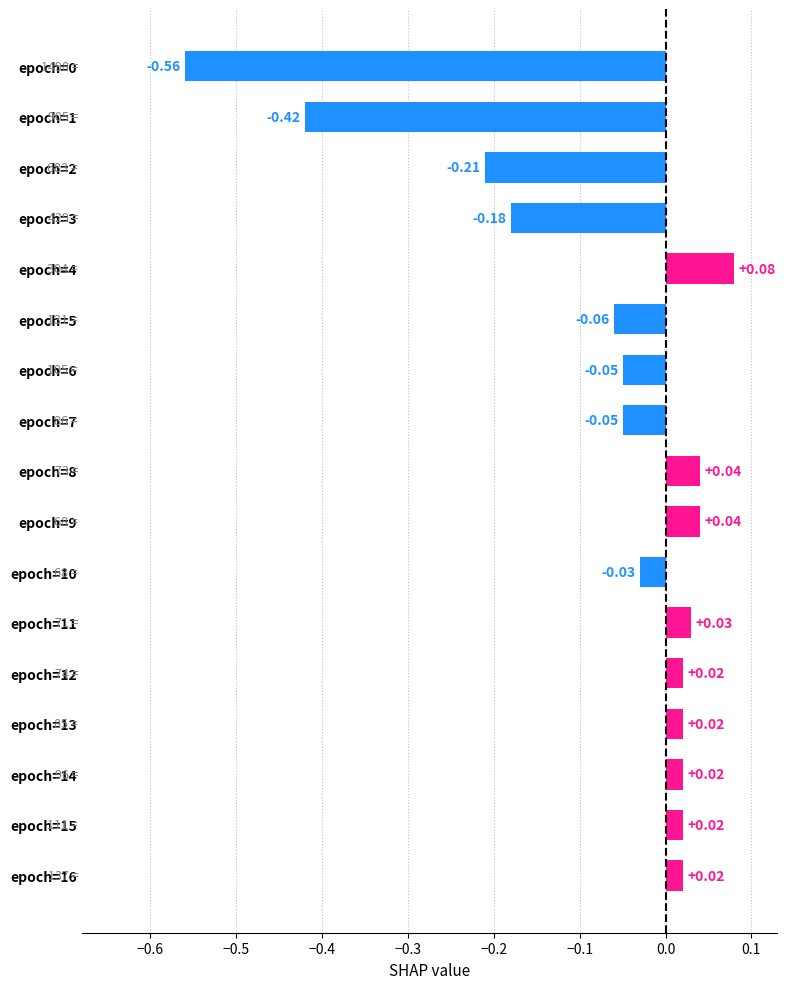

What is the difference between the maximum and minimum values?

0.6